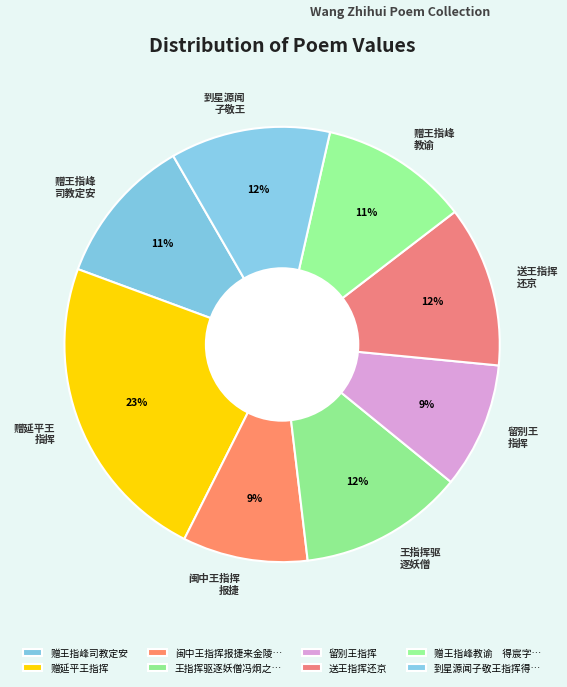

How many slices are in this pie chart?

8